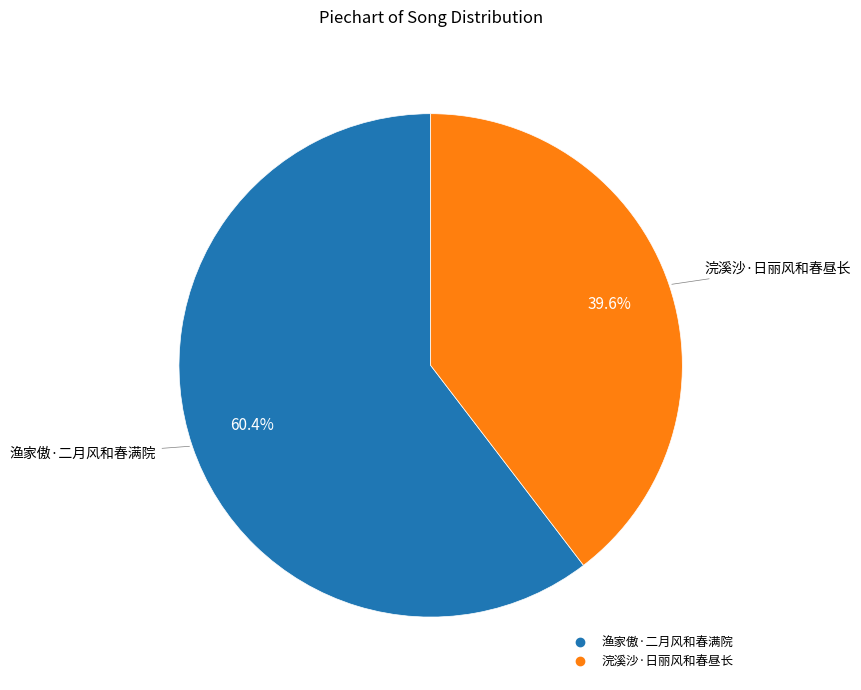

Rank the categories by value from lowest to highest.

浣溪沙·日丽风和春昼长, 渔家傲·二月风和春满院